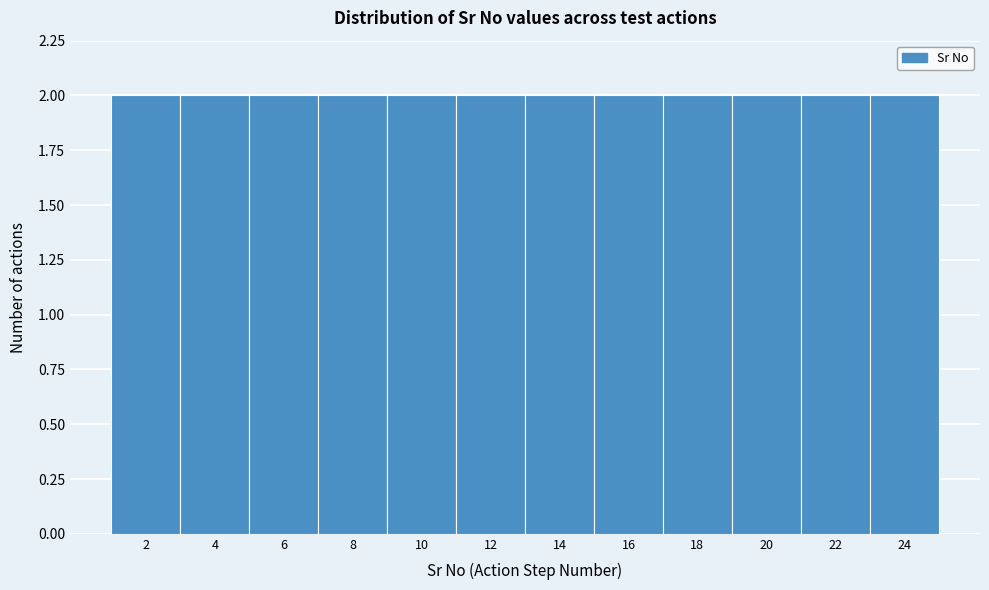

What is the height of the bar covering 21 to 23 on the x-axis? The values are not printed on the chart, so give them approximately, as read against the axis.

2